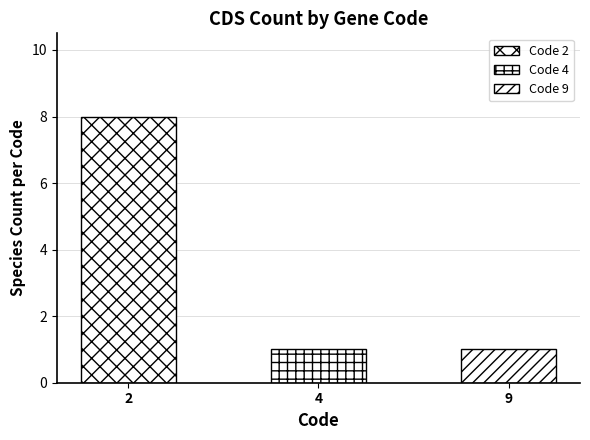

True or false: the data shows 0 at 9.

False